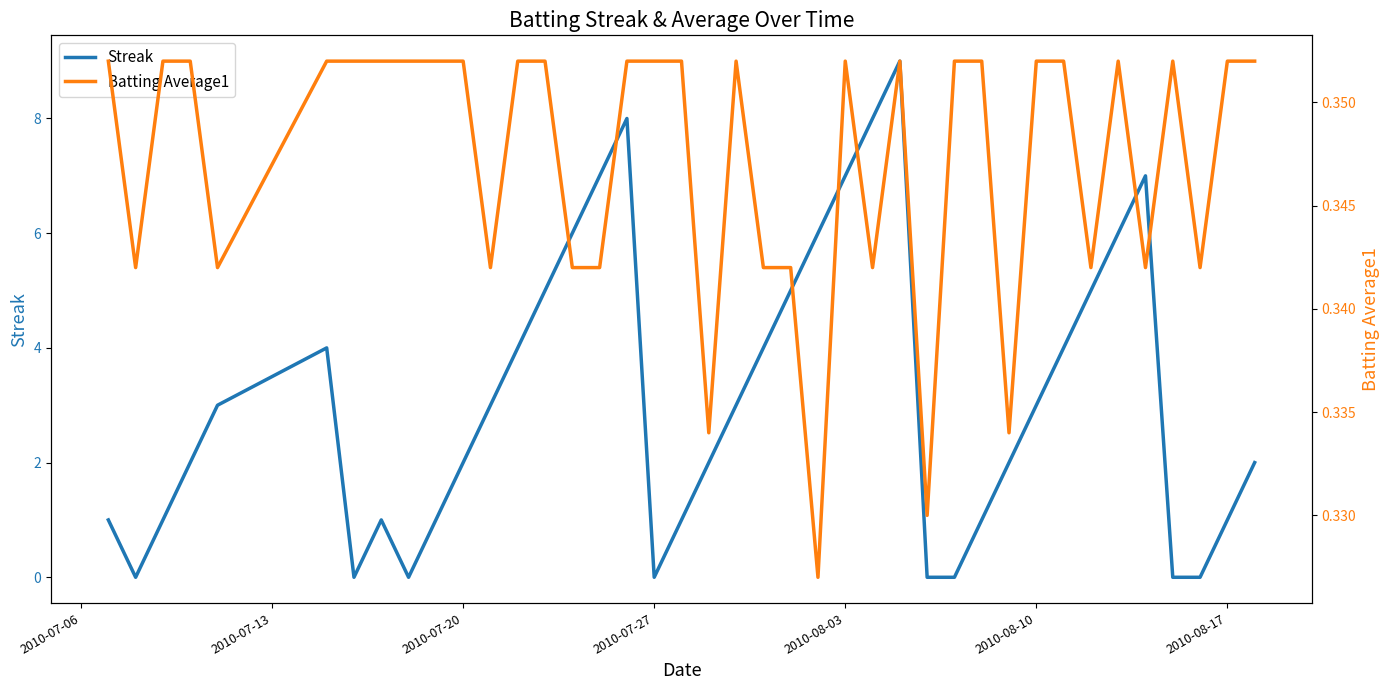

What are all the series names shown in the legend?

Streak, Batting Average1